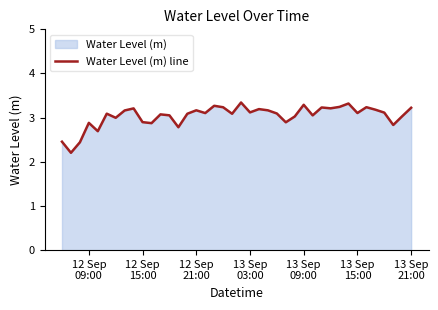

What is the minimum value shown in the chart?

2.2